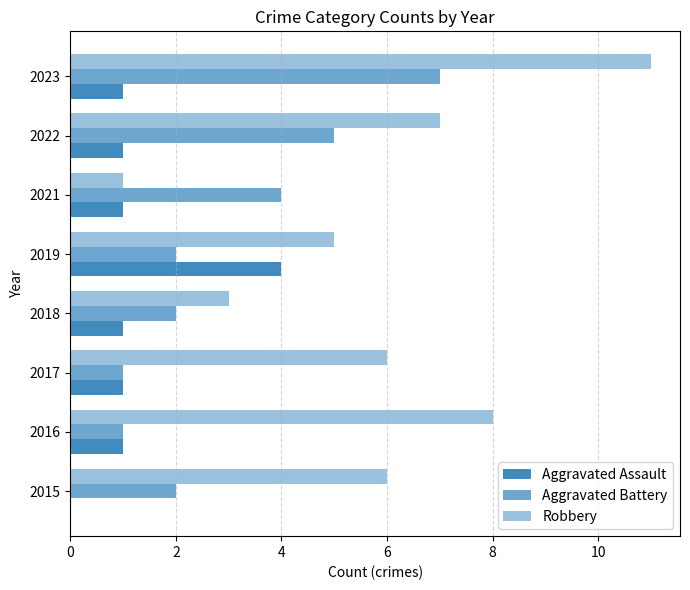

How many categories are shown in the chart?

8